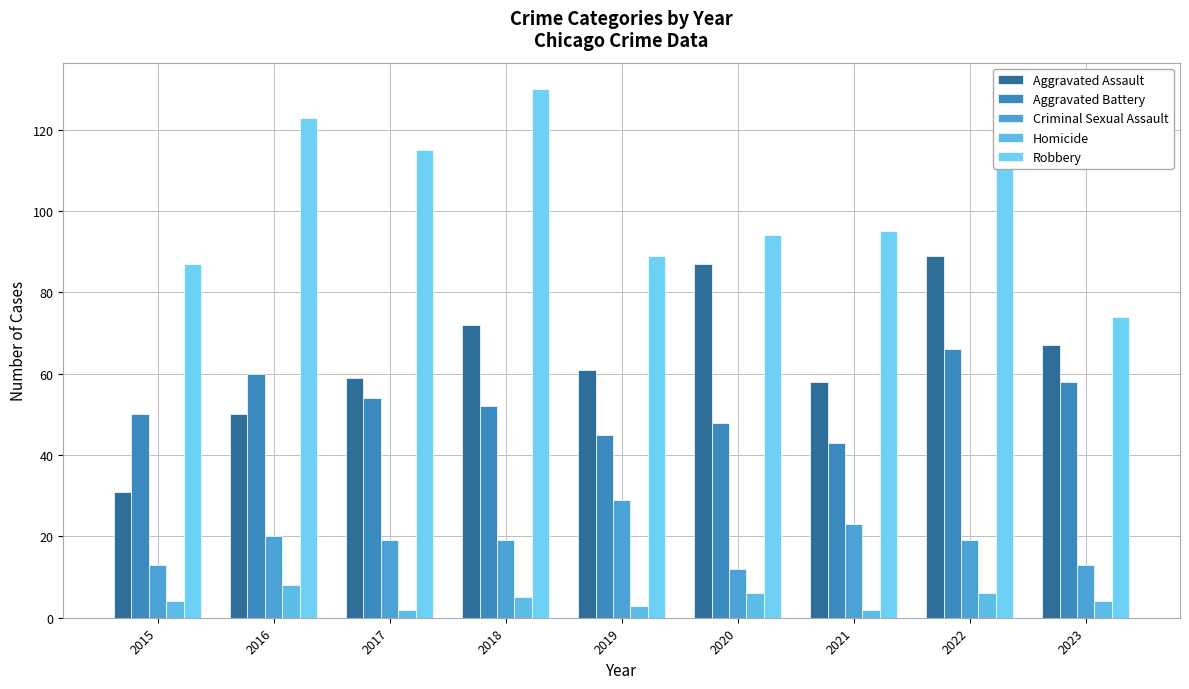

Which category has the lowest value in the Aggravated Battery series?

2021